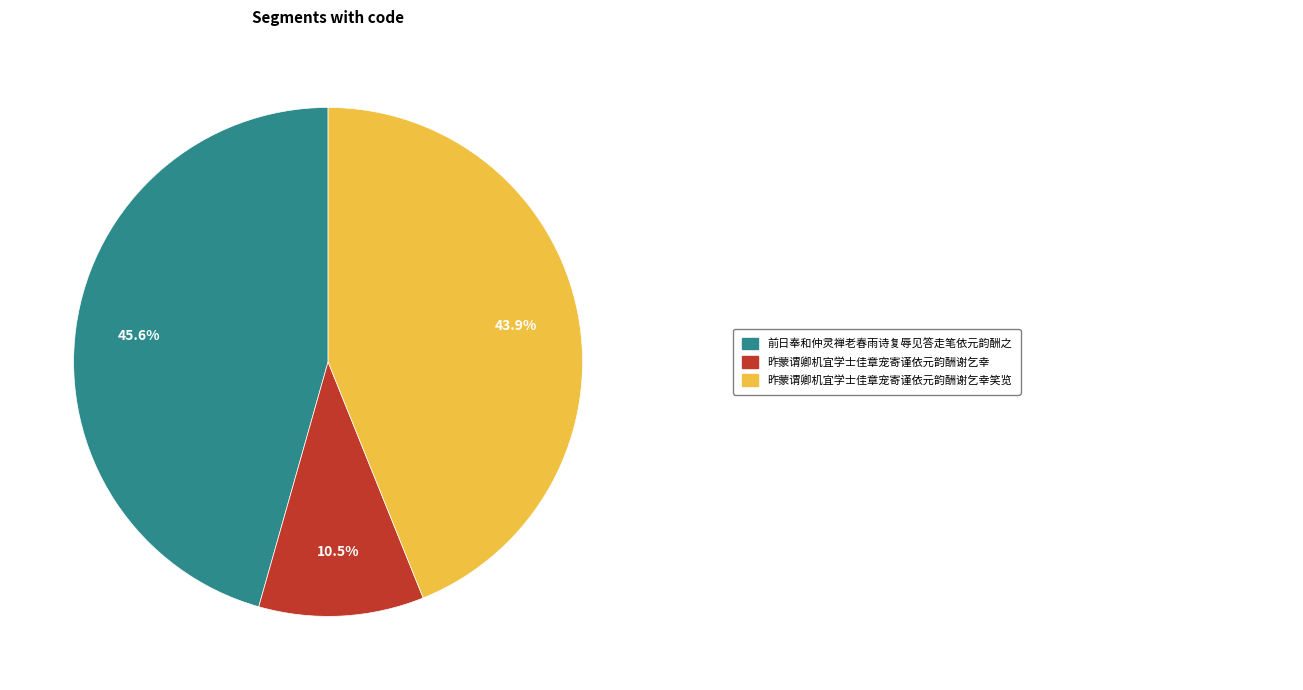

Is there any slice that represents more than half of the pie?

No